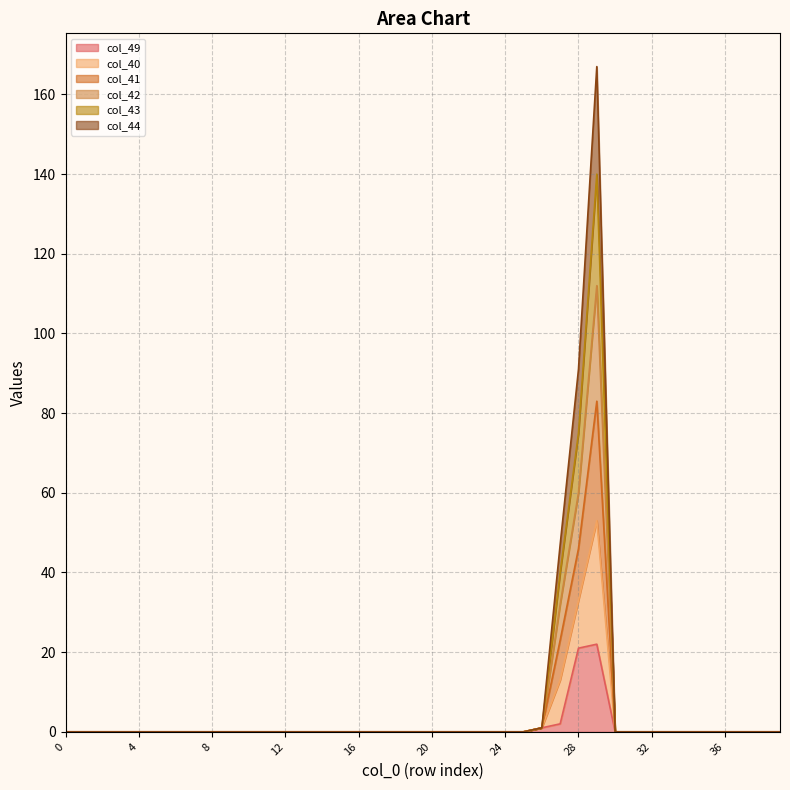

The col_49 series shows 0.0 at 0. True or false?

True